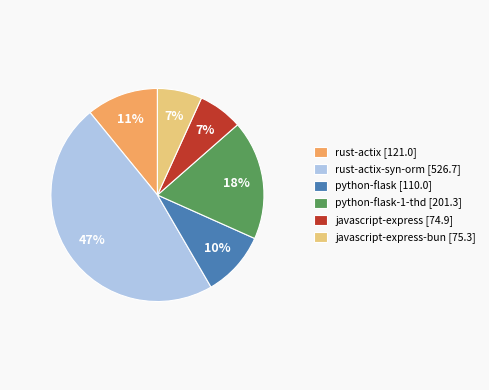

To the nearest percent, what is the average slice percentage?

17%